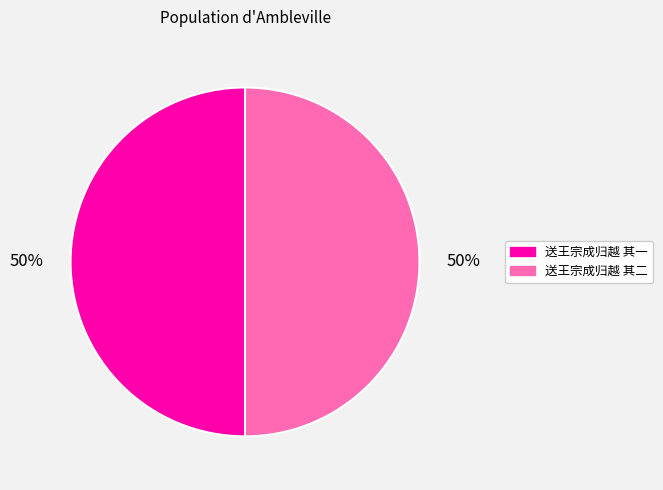

To the nearest percent, what percentage of the pie is 送王宗成归越 其一?

50%